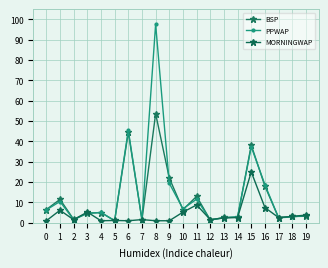

At how many categories does at least one series exceed 35?

3